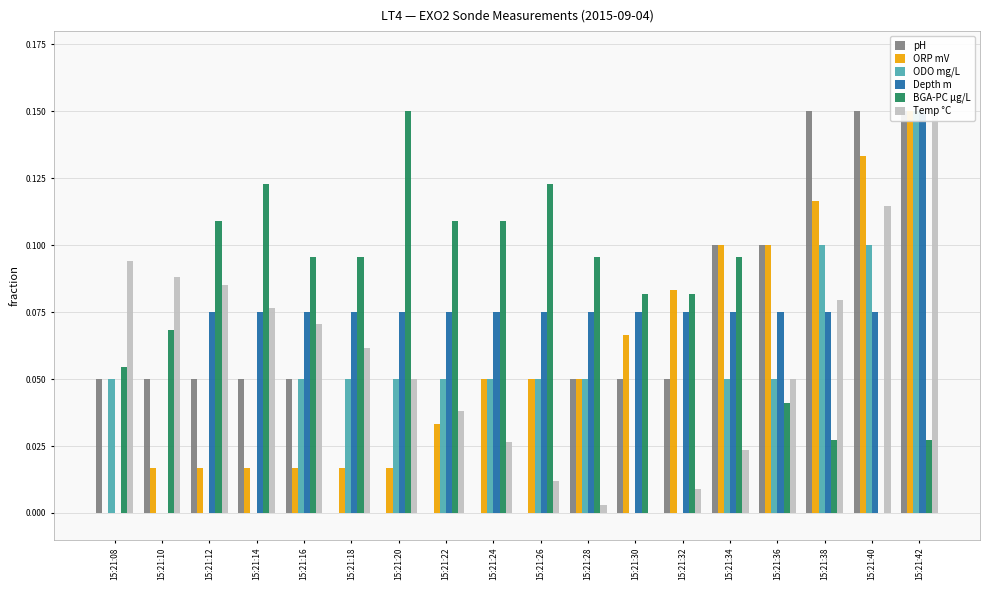

What is the spread (max minus min) of values at 15:21:36?

0.1